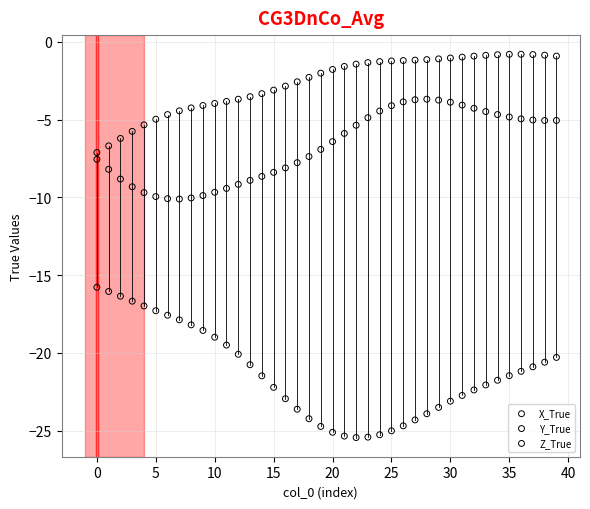

What are all the series names shown in the legend?

X_True, Y_True, Z_True